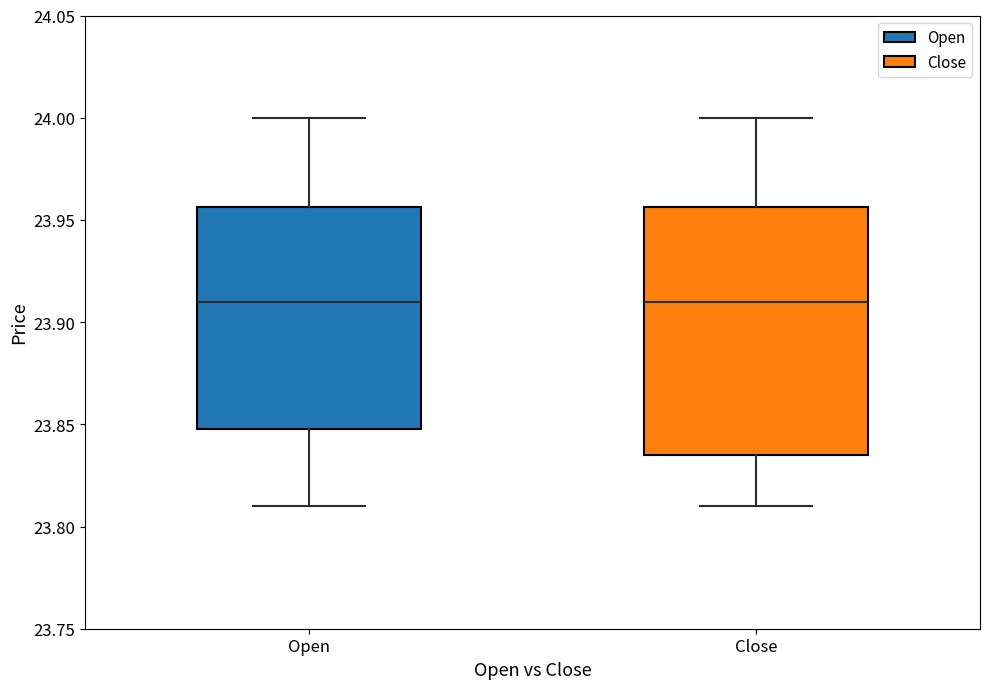

Reading left to right, transcribe this box plot: for each box, give where its median line is, the range the box spans, and where its two whiskers end, as read against the y-axis. The values are not printed on the chart, so give them approximately, as read against the axis.

Open: median 23.910, box 23.850 to 23.955, whiskers 23.810 to 24.000
Close: median 23.910, box 23.835 to 23.955, whiskers 23.810 to 24.000